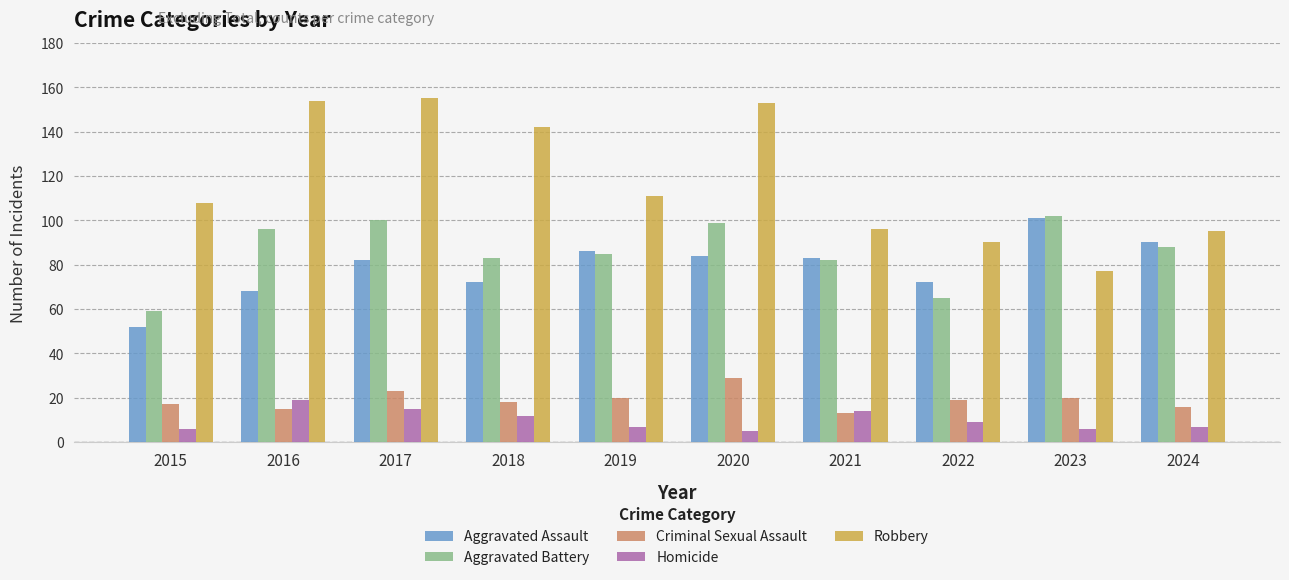

How many distinct data groups are displayed?

5